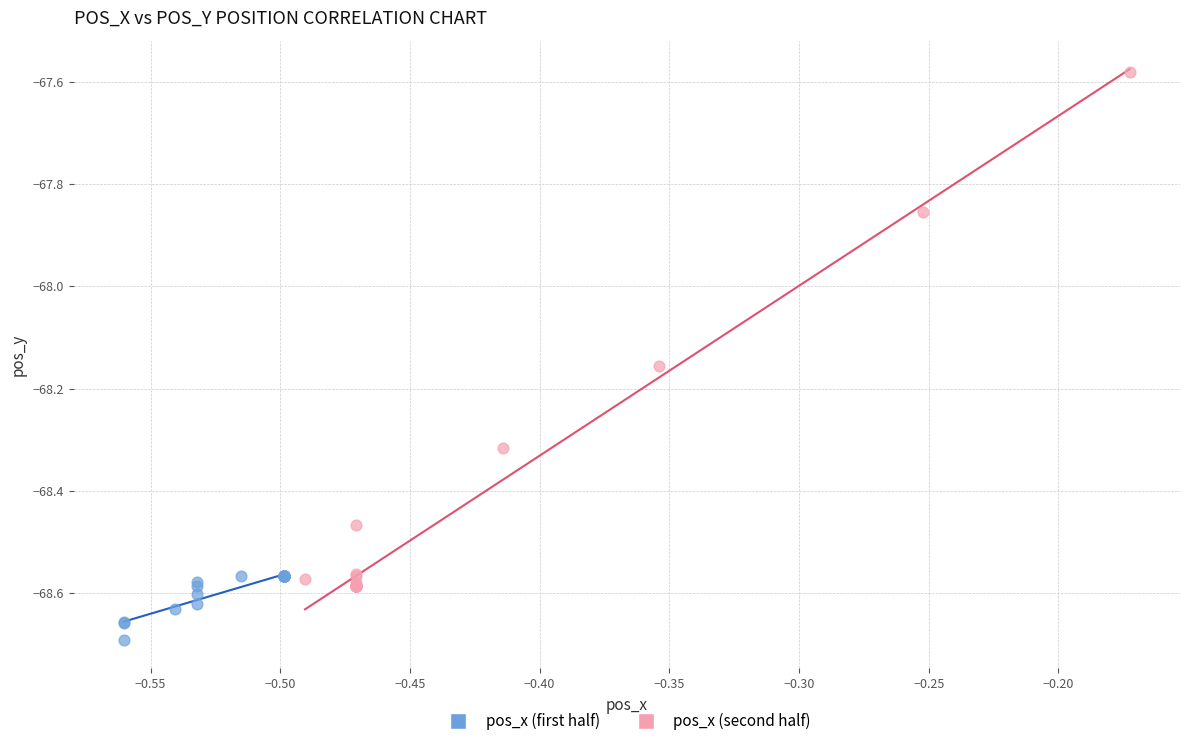

Which series contains the highest Y value?

pos_x (second half)